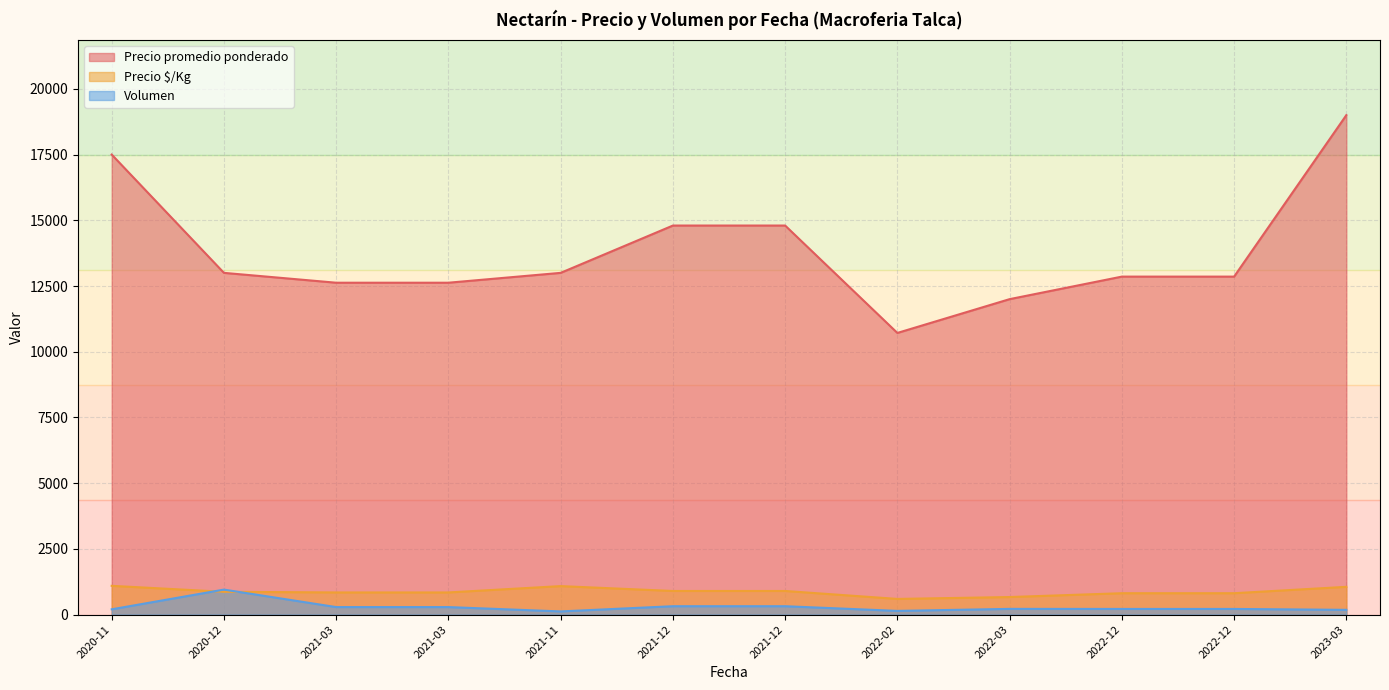

Is the value of Precio promedio ponderado at 2022-03-03 greater than the value of Volumen at 2020-12-21?

Yes